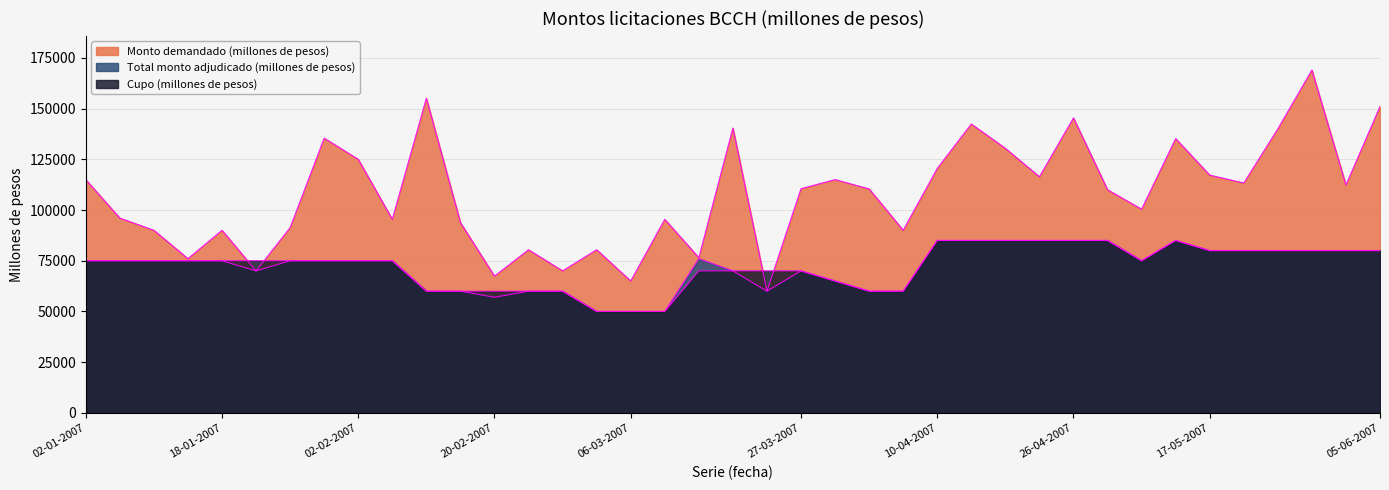

At how many categories does at least one series exceed 91217?

27